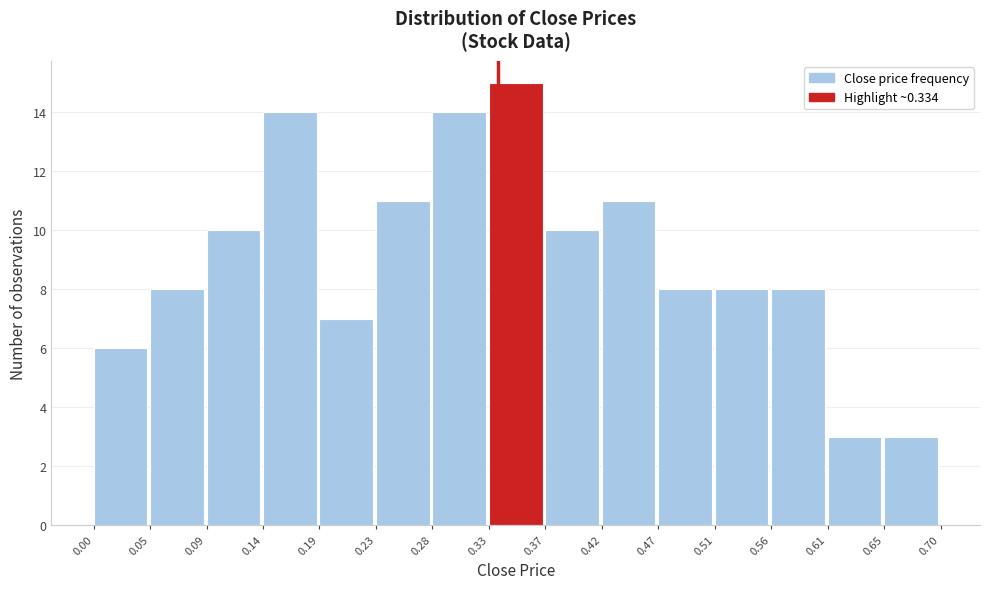

What is the height of the bar covering 0.09 to 0.14 on the x-axis? The values are not printed on the chart, so give them approximately, as read against the axis.

10